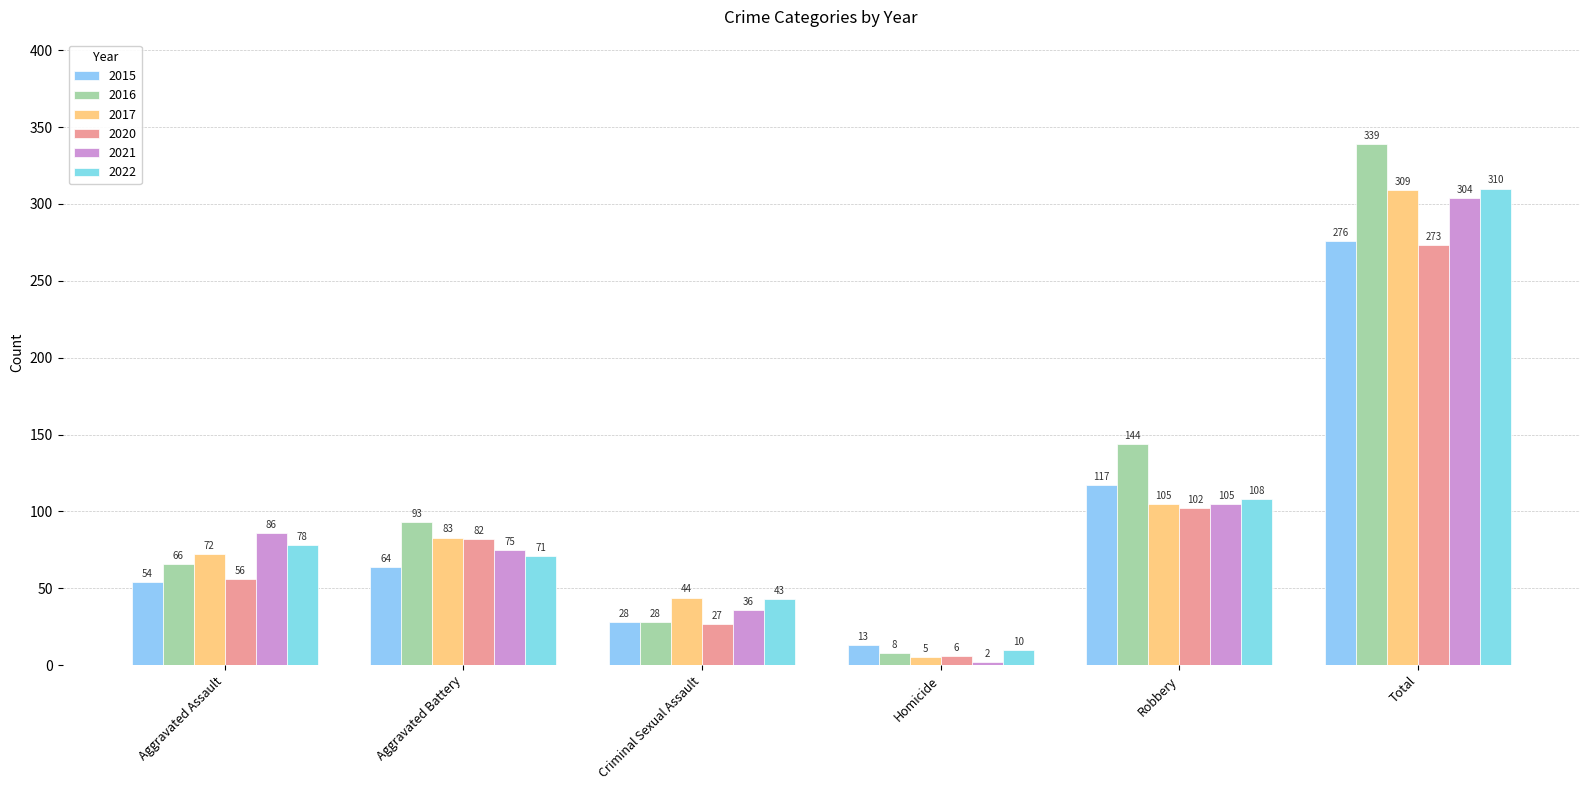

What is the difference between the maximum and minimum values in the 2016 series?

331